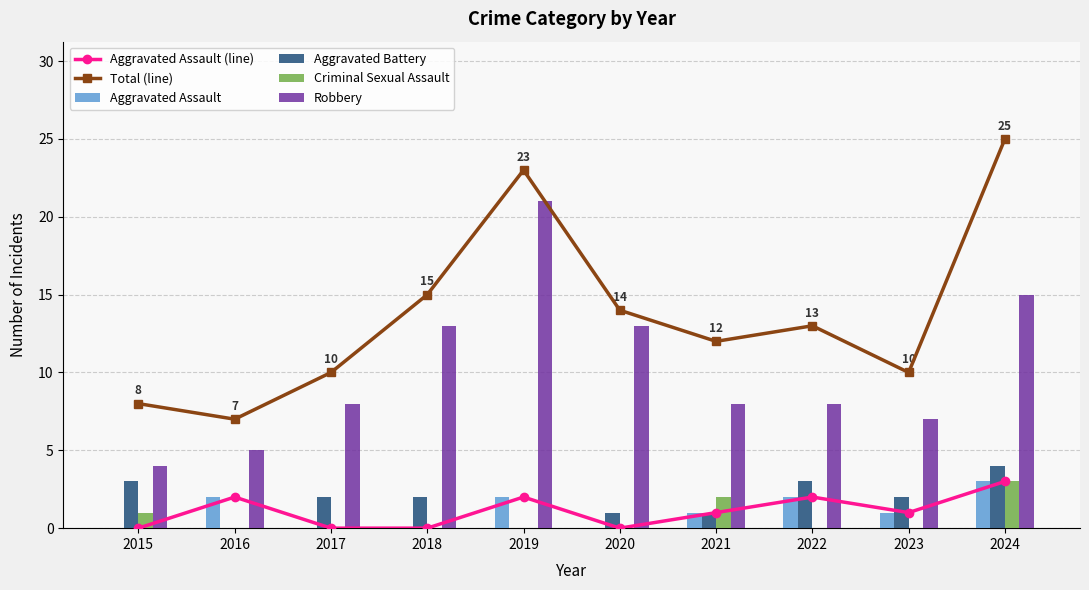

Reading left to right, transcribe all the data shown in this chart.

Aggravated Assault (line): 0	2	0	0	2	0	1	2	1	3
Total (line): 8	7	10	15	23	14	12	13	10	25
Aggravated Assault: 0	2	0	0	2	0	1	2	1	3
Aggravated Battery: 3	0	2	2	0	1	1	3	2	4
Criminal Sexual Assault: 1	0	0	0	0	0	2	0	0	3
Robbery: 4	5	8	13	21	13	8	8	7	15